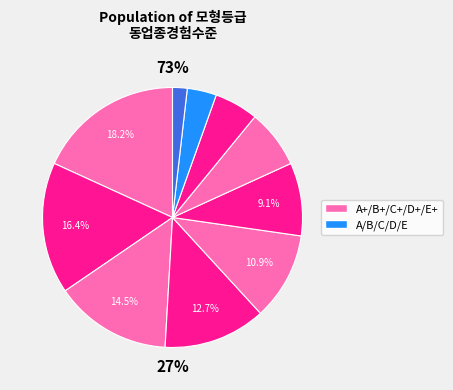

To the nearest percent, what is the difference between the largest and smallest slice percentages?

16%